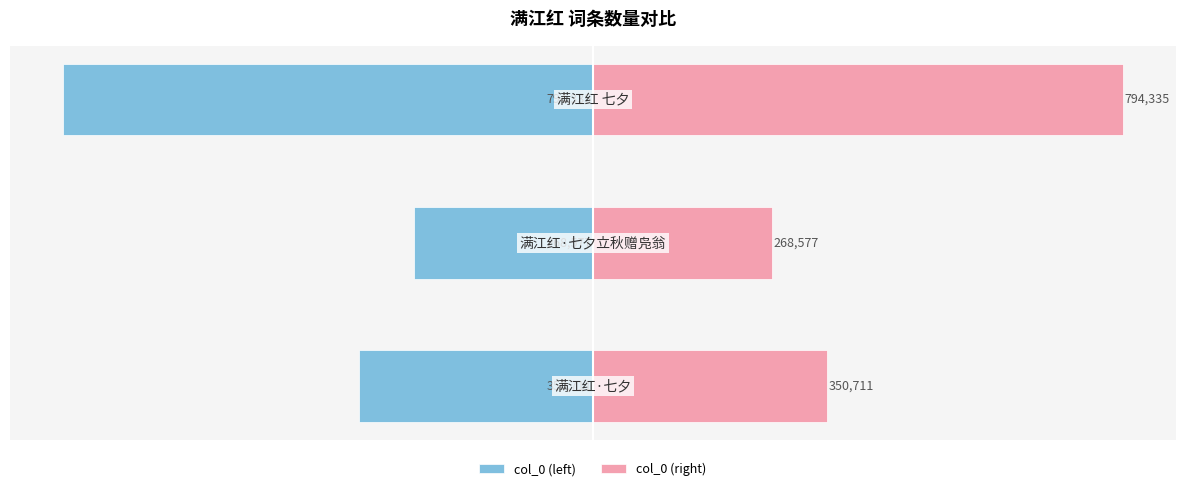

Which series has the largest total across all categories?

col_0 (right)